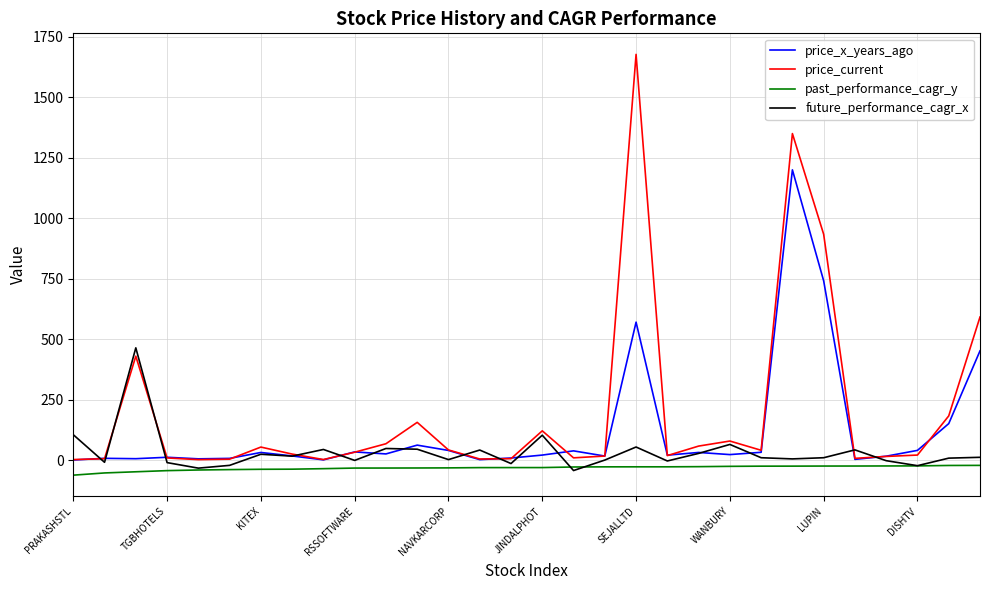

Which series has the widest spread of values?

price_current